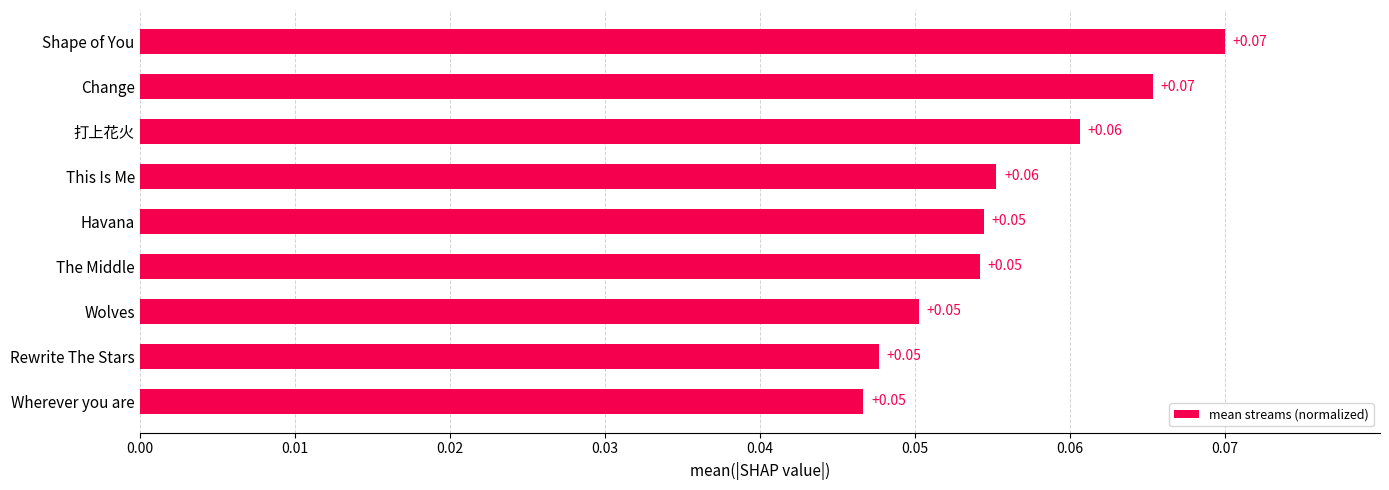

What is the sum of all values?

0.5